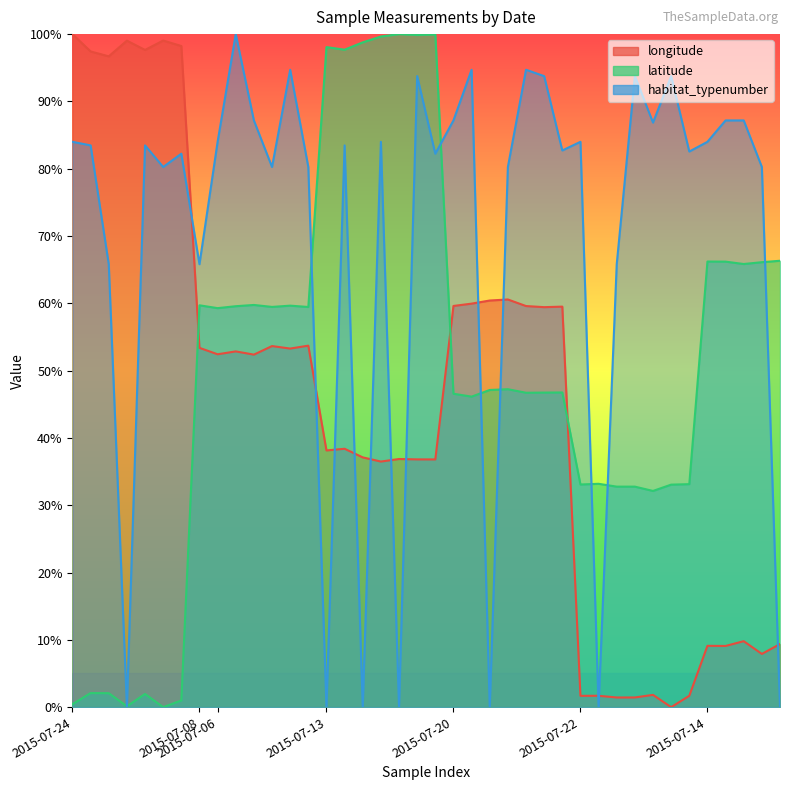

What is the difference between the highest and lowest values at 2015-07-20?

0.4